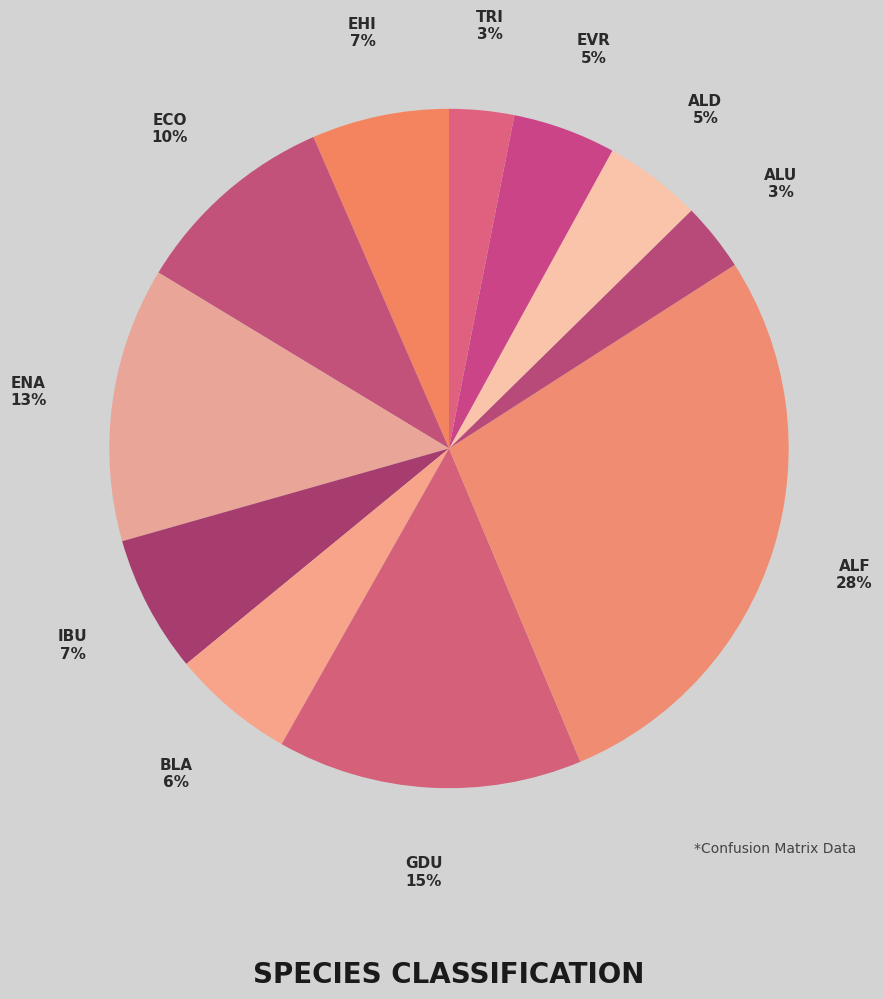

Count the number of slices in the pie.

11